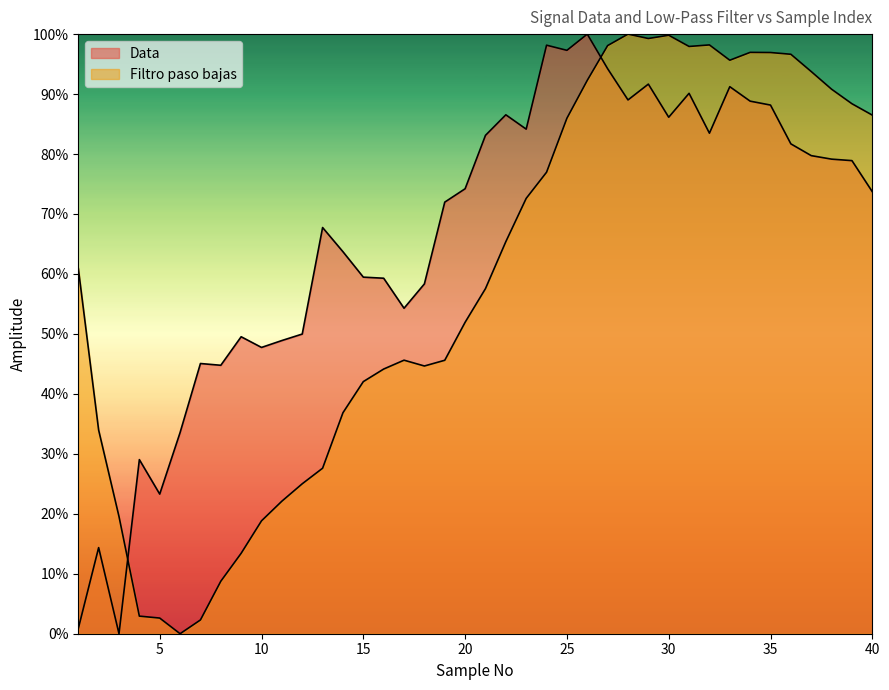

How many data points in Data are less than 74?

20